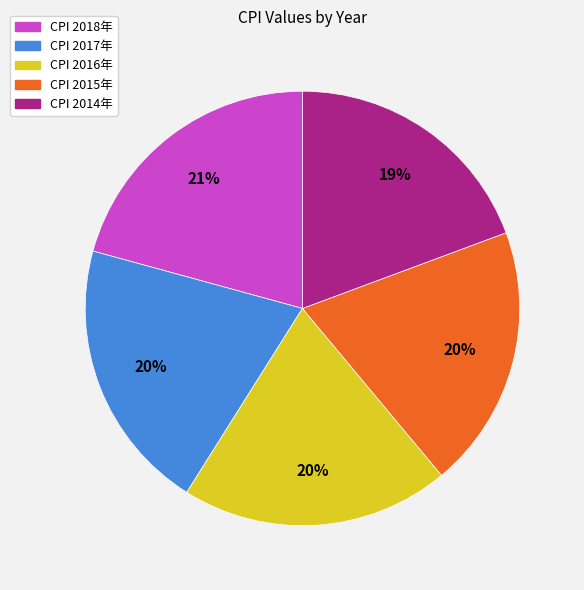

Is there a majority slice in this chart?

No